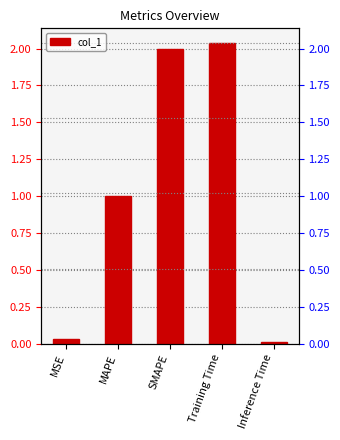

What is the ratio of the value at Training Time to the value at SMAPE?

1.0